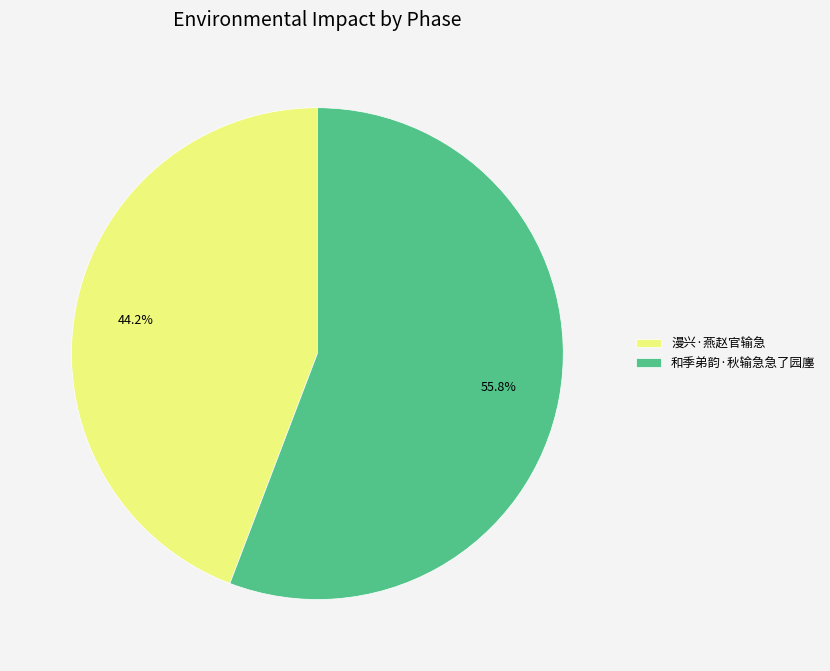

Approximately how many times larger is the value at 漫兴·燕赵官输急 compared to 和季弟韵·秋输急急了园廛?

0.8